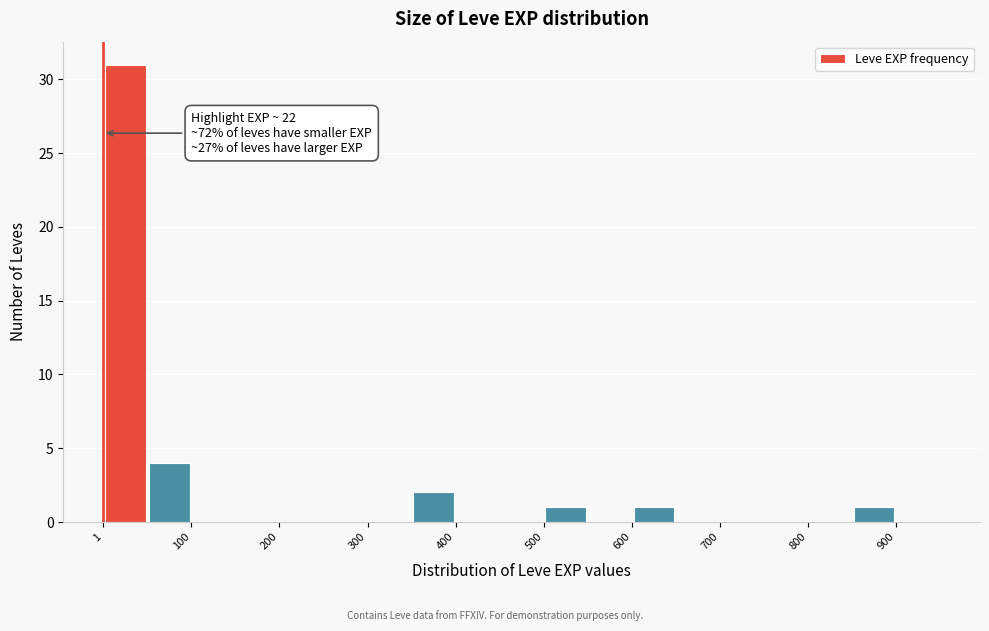

Which range on the x-axis has the tallest bar?

0 to 50